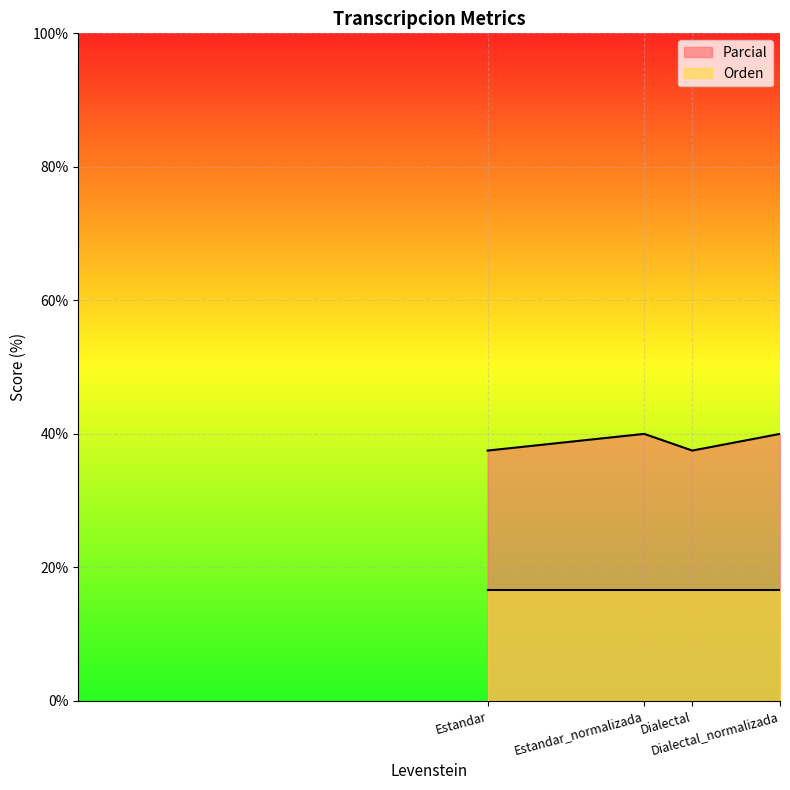

Reading left to right, list all the values displayed in this chart.

37.5	40.0	37.5	40.0